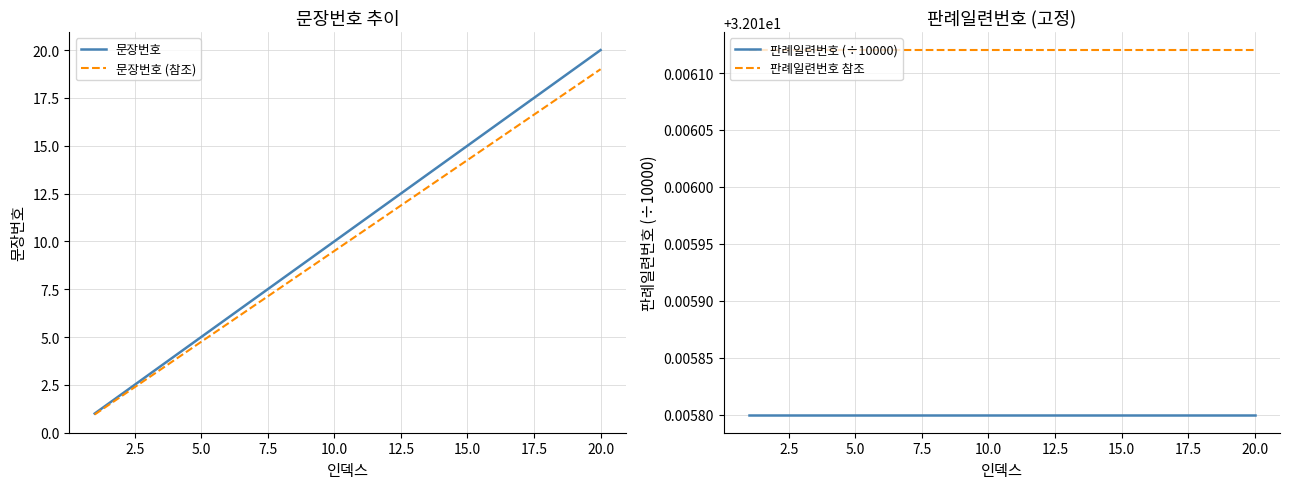

What is the highest value of the 문장번호 (참조) series?

19.0